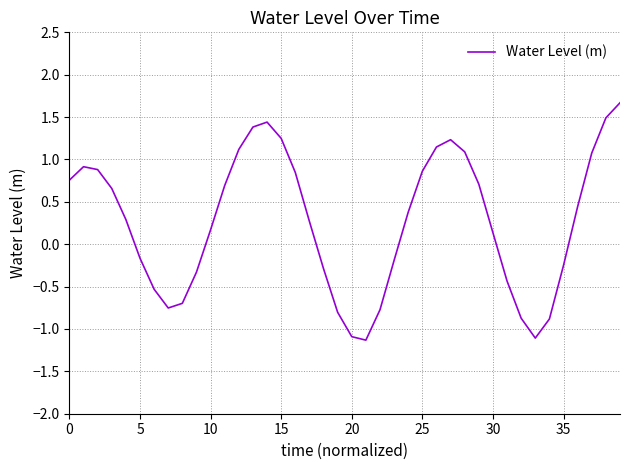

What is the greatest value displayed?

1.7